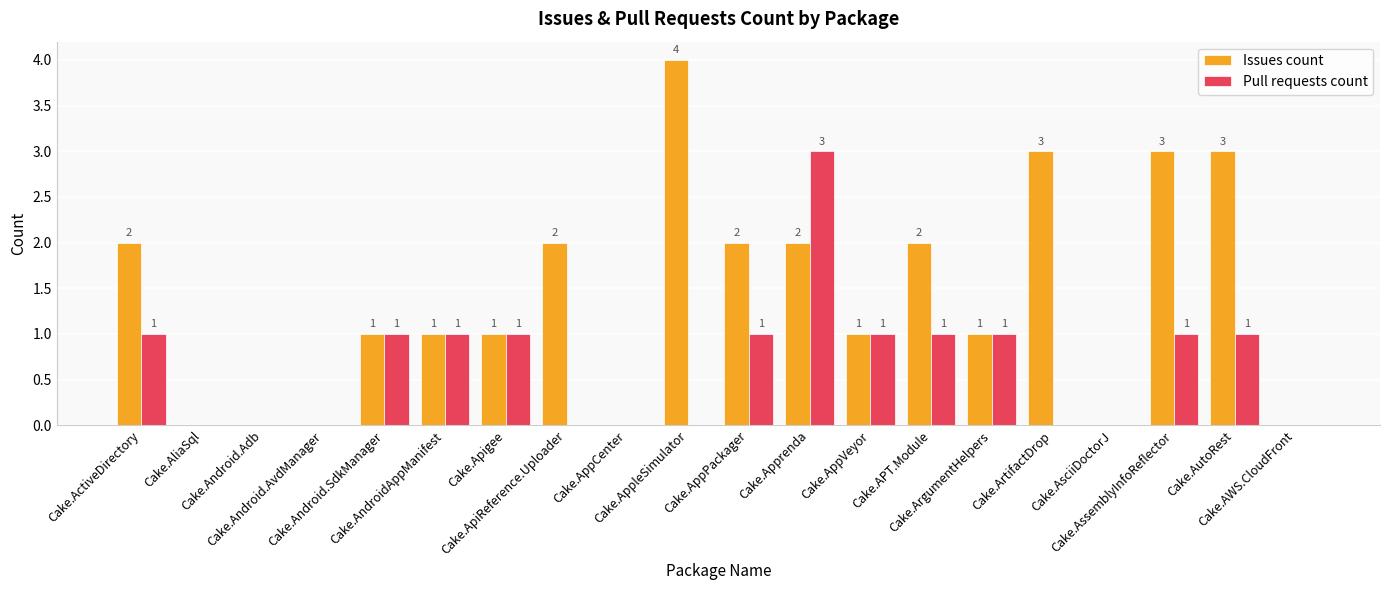

Which series has the largest total across all categories?

Issues count